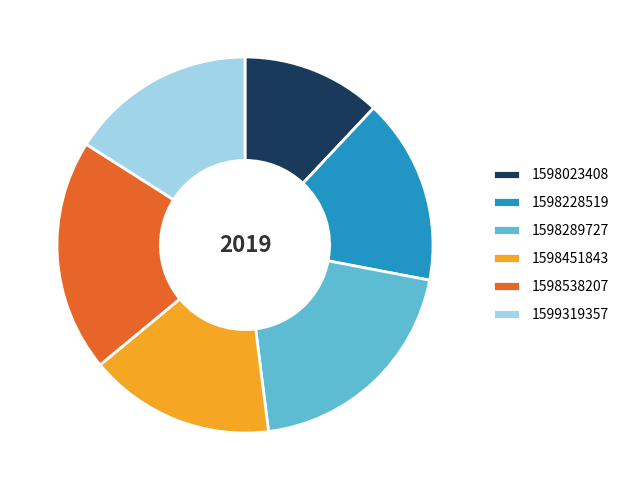

True or false: 1598451843 accounts for 16% of the total.

True